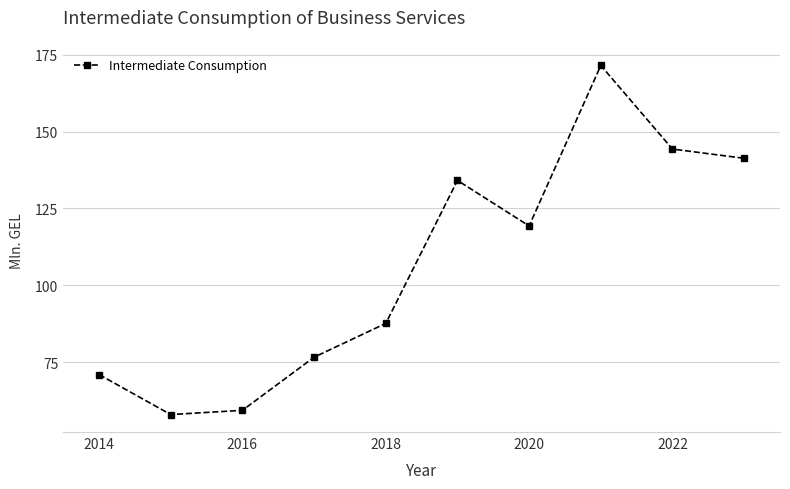

Reading left to right, list all the values displayed in this chart.

71.0	57.9	59.3	76.6	87.6	134.1	119.3	171.5	144.3	141.3